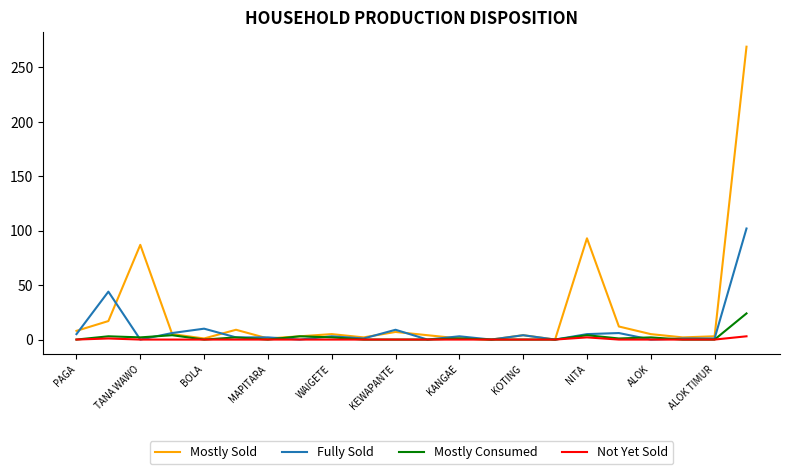

What is the greatest value displayed?

269